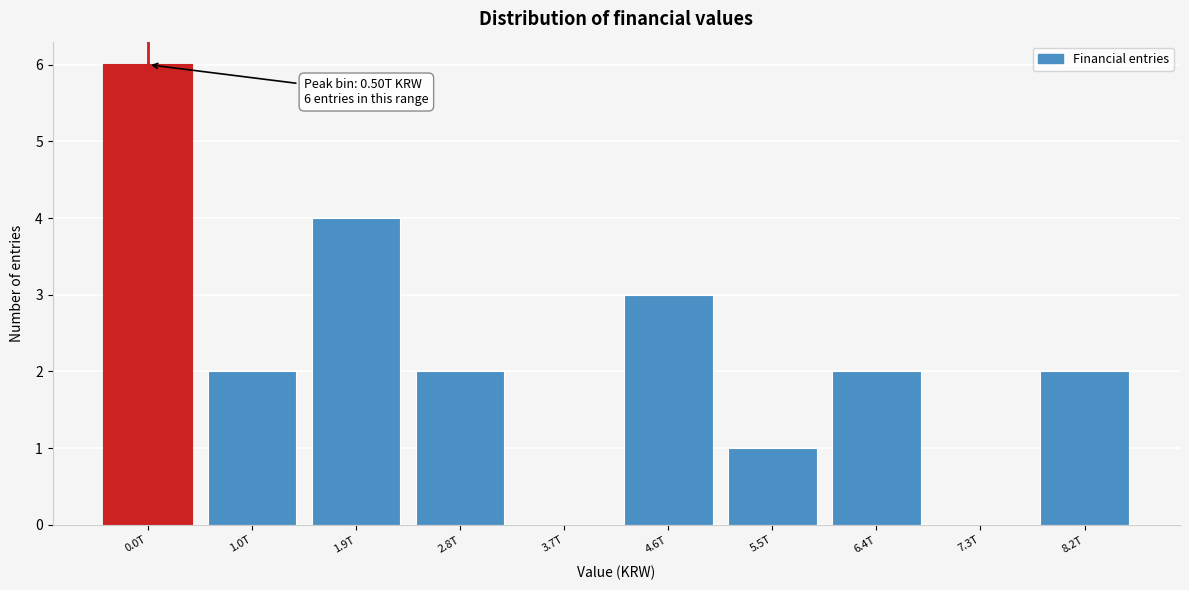

Reading left to right, transcribe all the data shown in this chart.

0.0T=6	1.0T=2	1.9T=4	2.8T=2	3.7T=0	4.6T=3	5.5T=1	6.4T=2	7.3T=0	8.2T=2